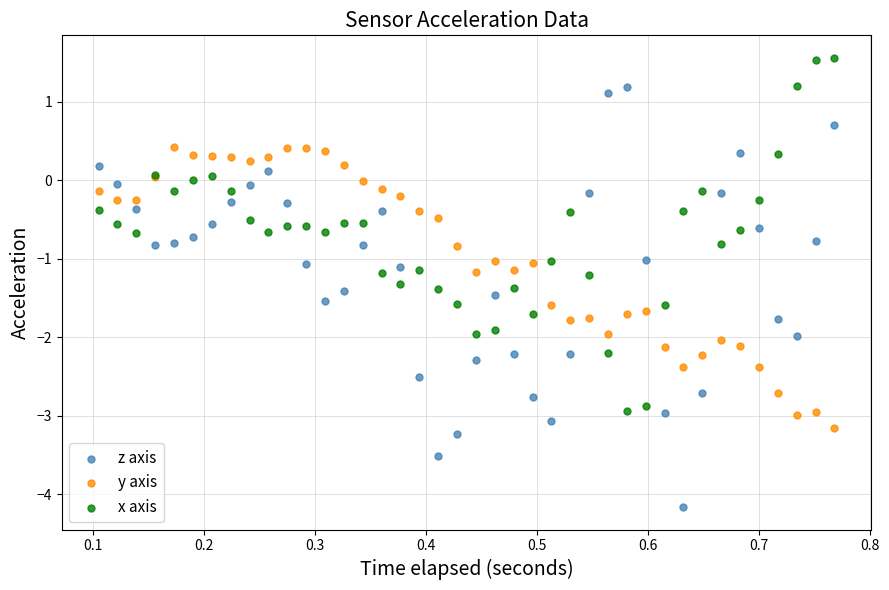

Which series reaches the minimum Y coordinate?

z axis